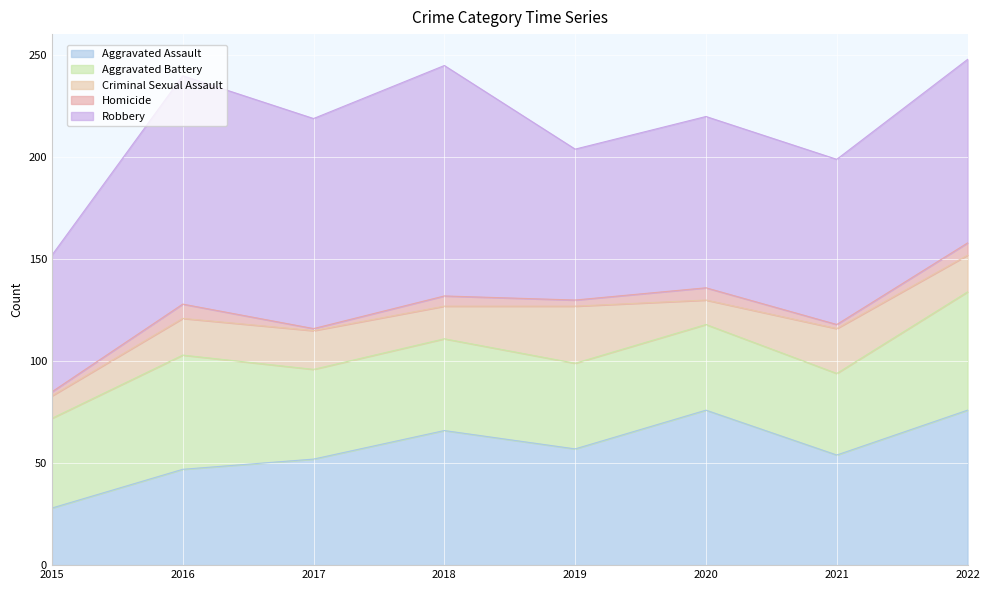

Is it true that Homicide equals 2 at 2015?

True